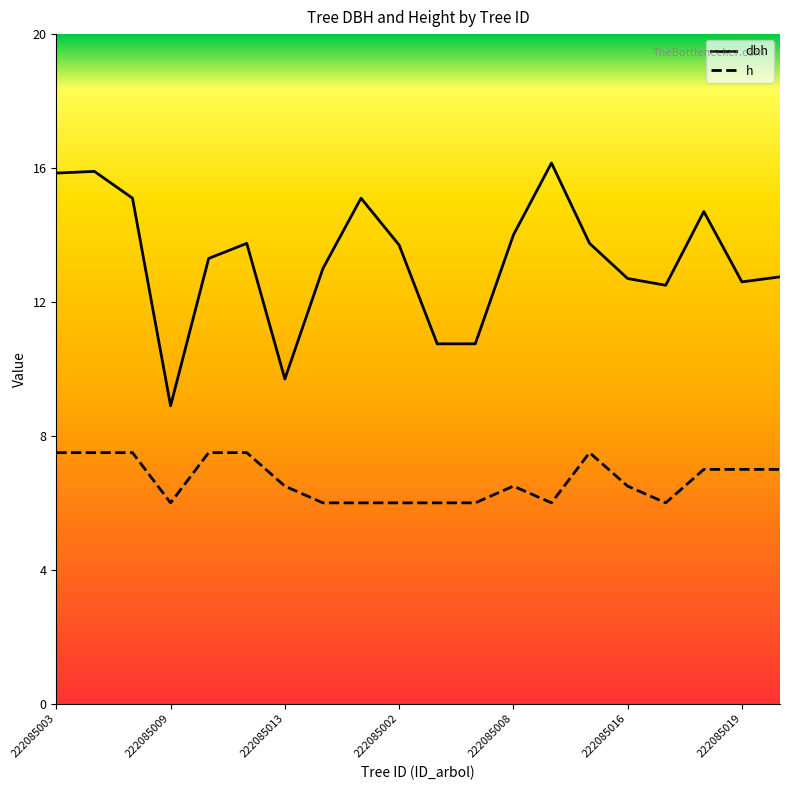

What is the smallest value displayed?

6.0